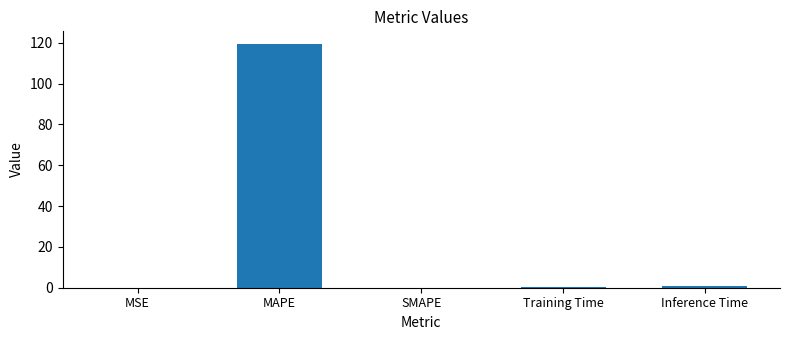

What is the average value?

24.1